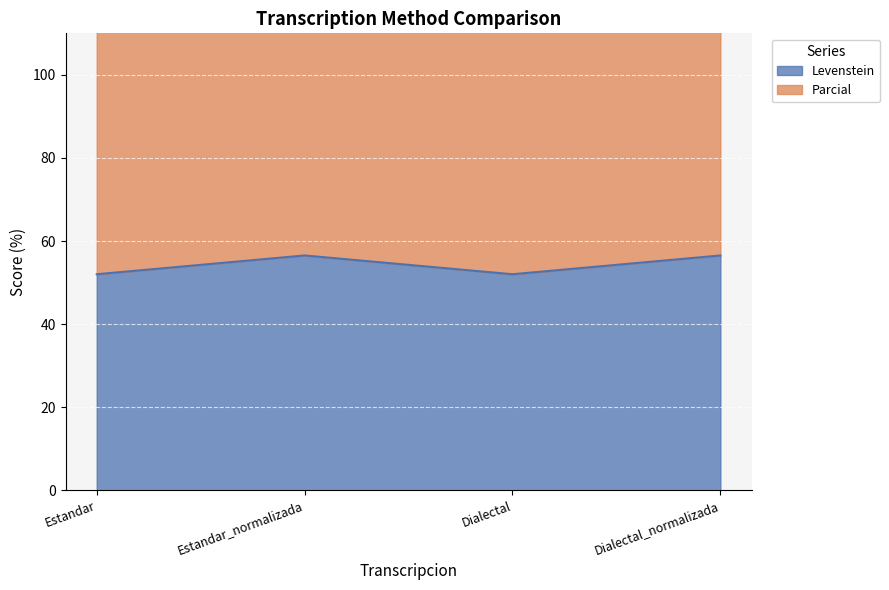

Which label corresponds to the smallest value in the chart?

Estandar